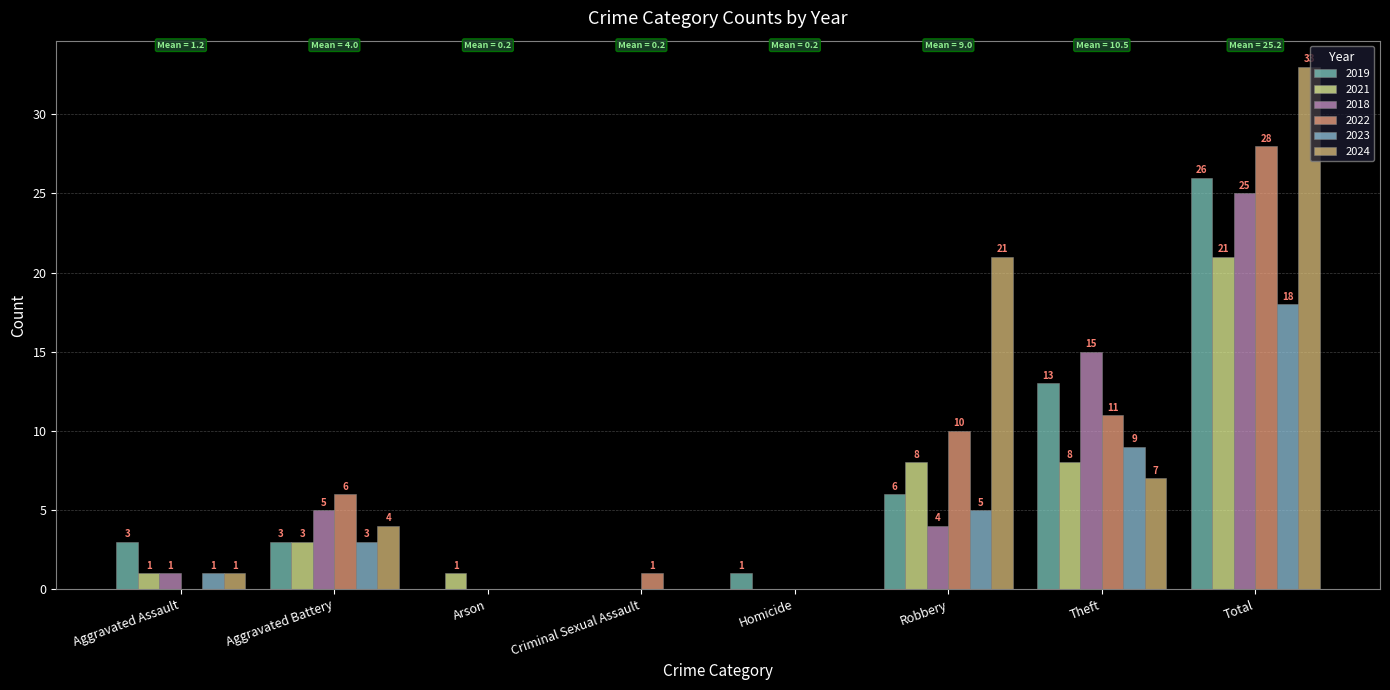

What is the average value of the 2018 series?

6